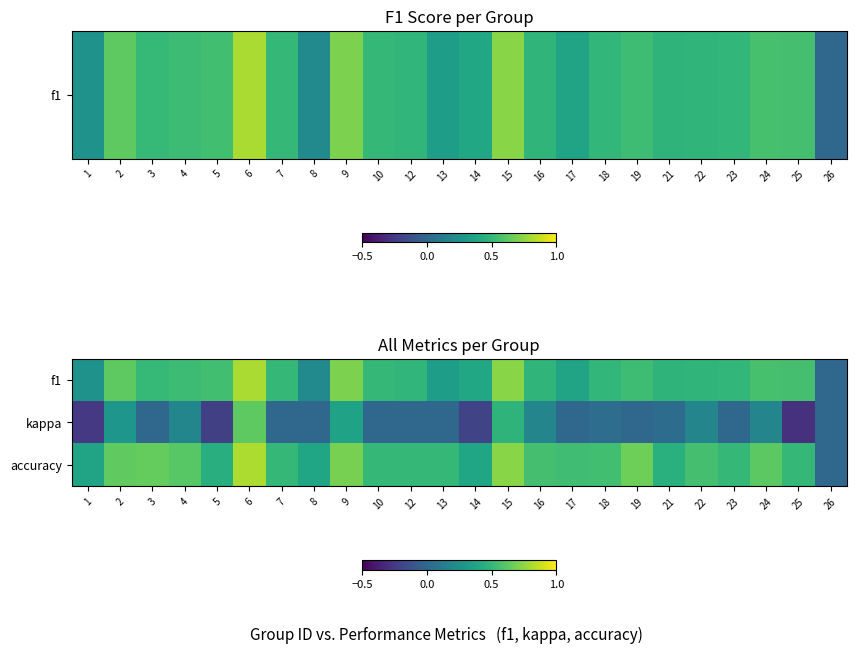

Reading right to left, what are all the values shown in this chart?

f1: 26=0.0	25=0.6	24=0.6	23=0.5	22=0.5	21=0.5	19=0.5	18=0.5	17=0.4	16=0.5	15=0.7	14=0.4	13=0.3	12=0.5	10=0.5	9=0.7	8=0.2	7=0.5	6=0.8	5=0.5	4=0.5	3=0.5	2=0.6	1=0.3
kappa: 26=0.0	25=-0.3	24=0.2	23=0.0	22=0.2	21=0.0	19=0.0	18=0.0	17=0.0	16=0.2	15=0.5	14=-0.2	13=0.0	12=0.0	10=0.0	9=0.4	8=0.0	7=0.0	6=0.6	5=-0.2	4=0.2	3=0.0	2=0.3	1=-0.2
accuracy: 26=0.0	25=0.5	24=0.6	23=0.5	22=0.6	21=0.5	19=0.7	18=0.5	17=0.5	16=0.6	15=0.7	14=0.4	13=0.5	12=0.5	10=0.5	9=0.7	8=0.4	7=0.5	6=0.8	5=0.4	4=0.6	3=0.6	2=0.6	1=0.4